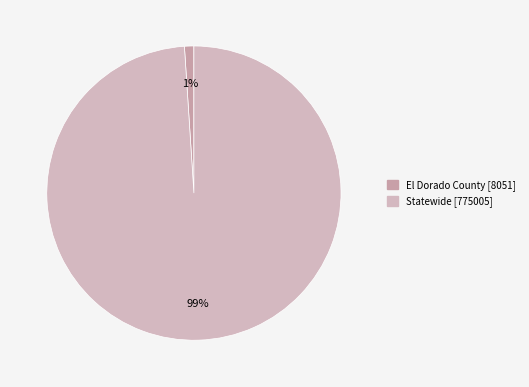

To the nearest percent, what portion does Statewide represent?

99%